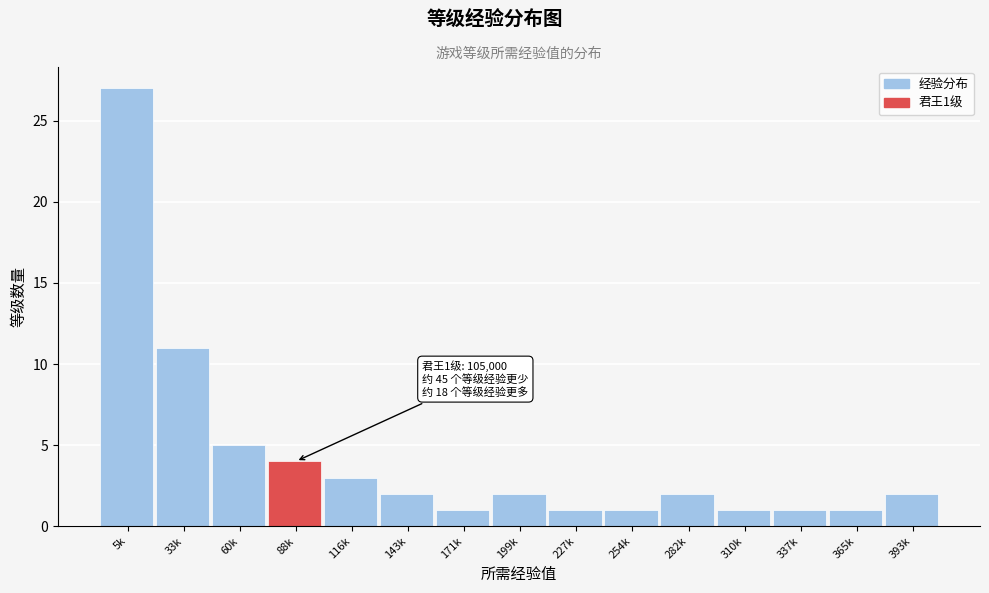

Reading left to right, what are all the values shown in this chart?

27	11	5	4	3	2	1	2	1	1	2	1	1	1	2